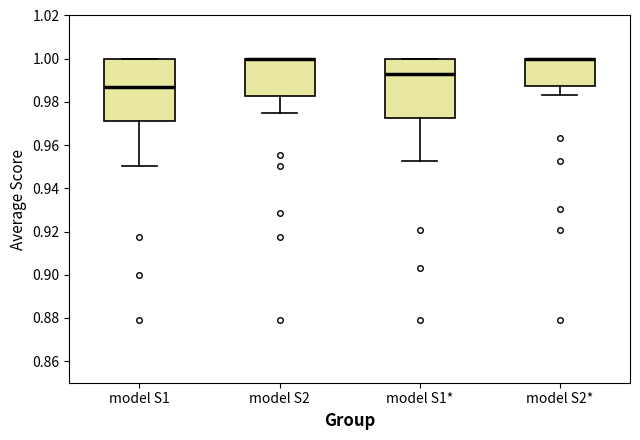

Reading left to right, transcribe this box plot: for each box, give where its median line is, the range the box spans, and where its two whiskers end, as read against the y-axis. The values are not printed on the chart, so give them approximately, as read against the axis.

model S1: median 0.986, box 0.972 to 1.000, whiskers 0.950 to 1.000
model S2: median 1.000 (drawn on the box's upper edge), box 0.982 to 1.000, whiskers 0.974 to 1.000
model S1*: median 0.992, box 0.972 to 1.000, whiskers 0.952 to 1.000
model S2*: median 1.000 (drawn on the box's upper edge), box 0.988 to 1.000, whiskers 0.984 to 1.000